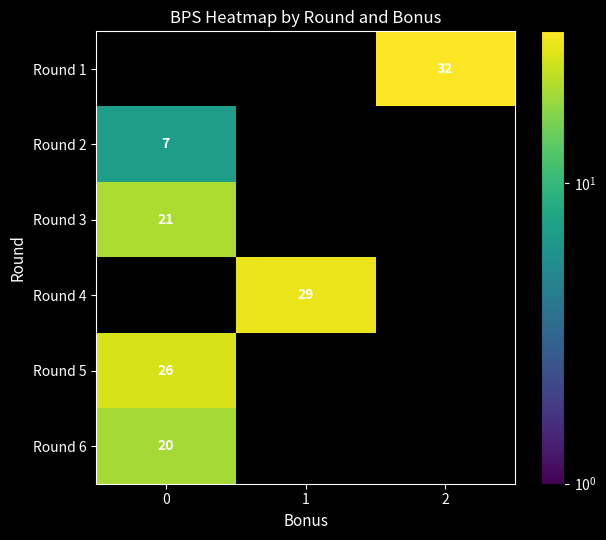

The value of Round 1 at 2 is 32. True or false?

True